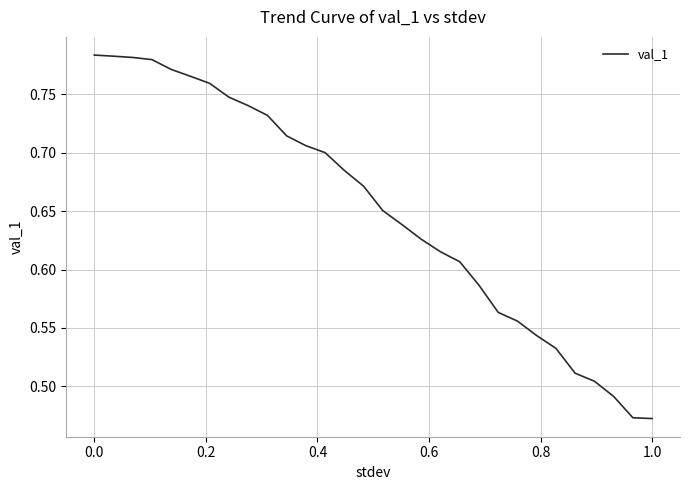

What is the difference between the maximum and minimum values?

0.3